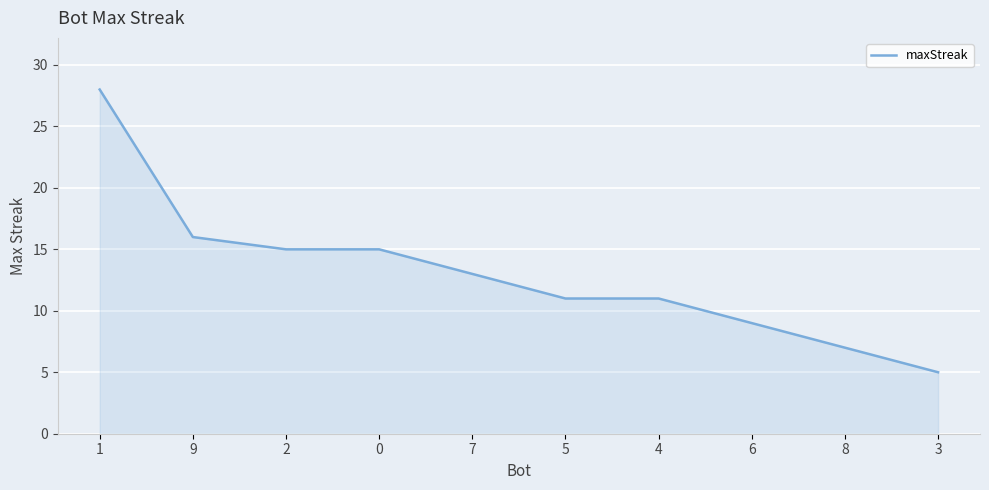

What is the average value?

13